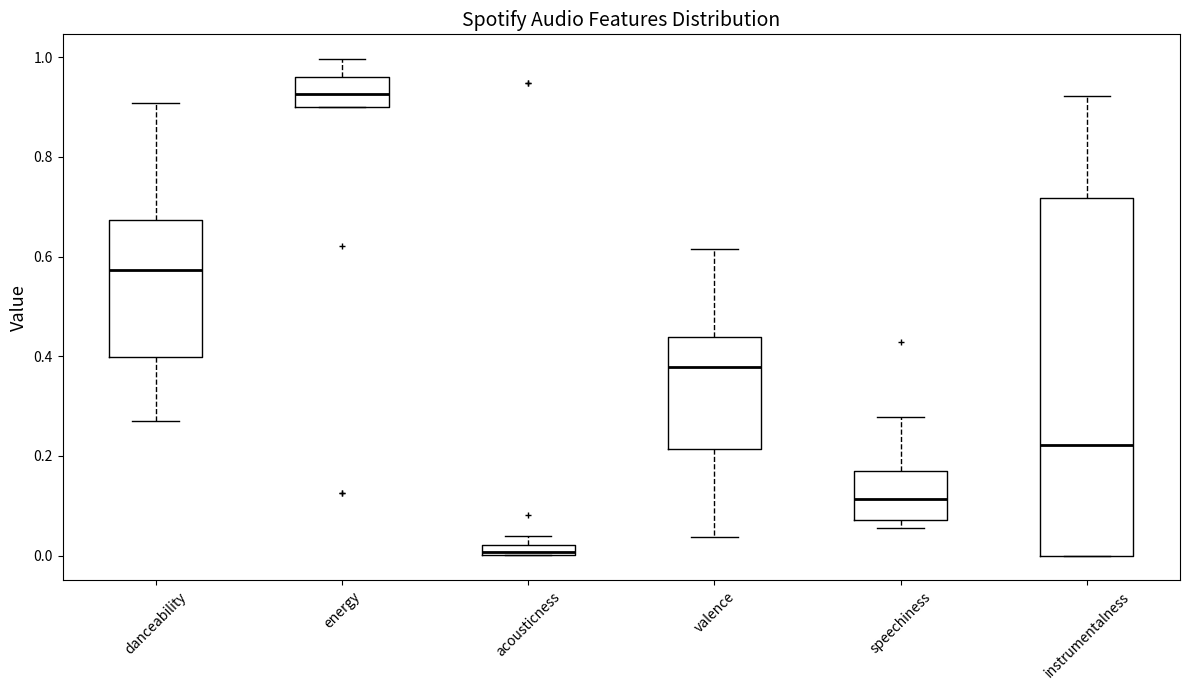

Where is the lower edge of the box for instrumentalness on the y-axis? The values are not printed on the chart, so give them approximately, as read against the axis.

0.00